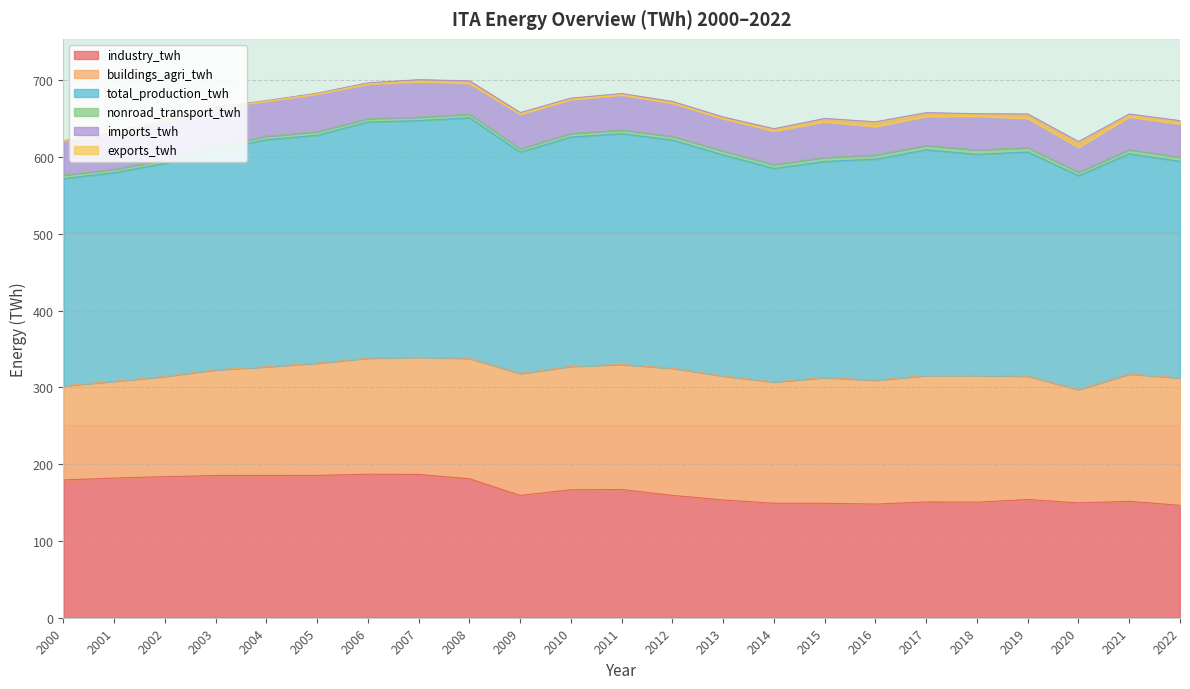

Which series changed the most between 2004 and 2020?

industry_twh